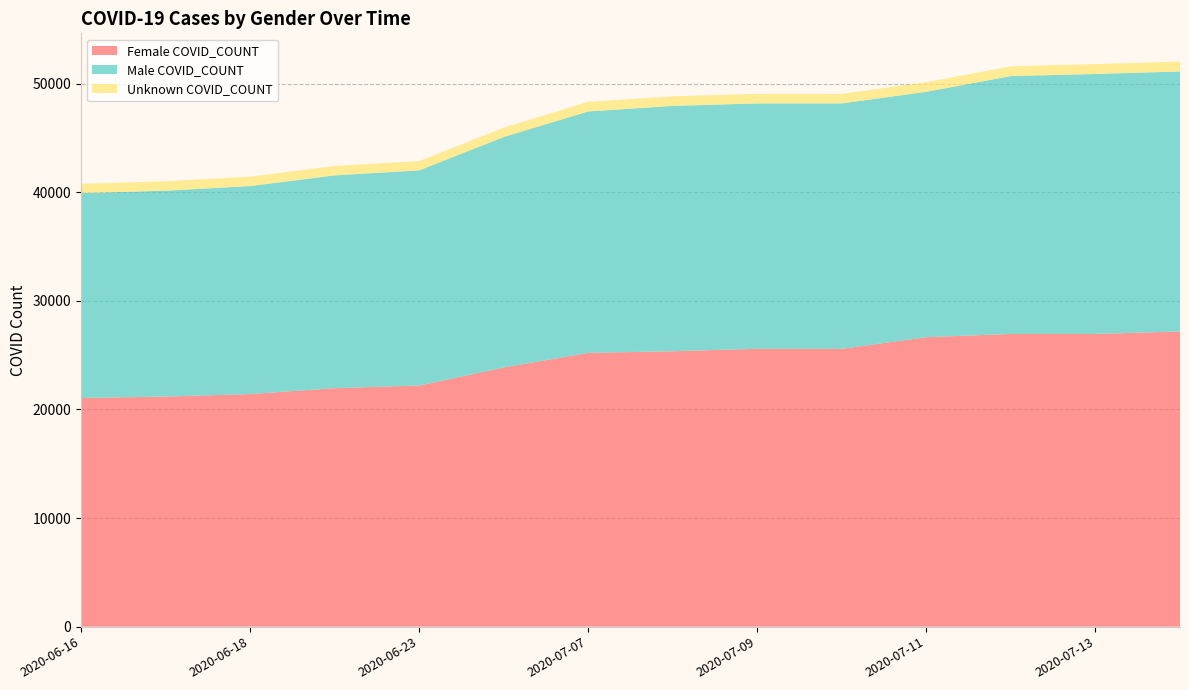

Reading left to right, transcribe all the data shown in this chart.

Female COVID_COUNT: 2020-06-16=21056	2020-06-17=21185	2020-06-18=21419	2020-06-22=21962	2020-06-23=22204	2020-07-02=23871	2020-07-07=25214	2020-07-08=25359	2020-07-09=25587	2020-07-10=25587	2020-07-11=26659	2020-07-12=26952	2020-07-13=26952	2020-07-14=27182
Male COVID_COUNT: 2020-06-16=18868	2020-06-17=18962	2020-06-18=19153	2020-06-22=19596	2020-06-23=19812	2020-07-02=21220	2020-07-07=22231	2020-07-08=22595	2020-07-09=22595	2020-07-10=22595	2020-07-11=22595	2020-07-12=23749	2020-07-13=23942	2020-07-14=23942
Unknown COVID_COUNT: 2020-06-16=862	2020-06-17=866	2020-06-18=866	2020-06-22=865	2020-06-23=855	2020-07-02=861	2020-07-07=886	2020-07-08=881	2020-07-09=881	2020-07-10=881	2020-07-11=881	2020-07-12=897	2020-07-13=911	2020-07-14=911